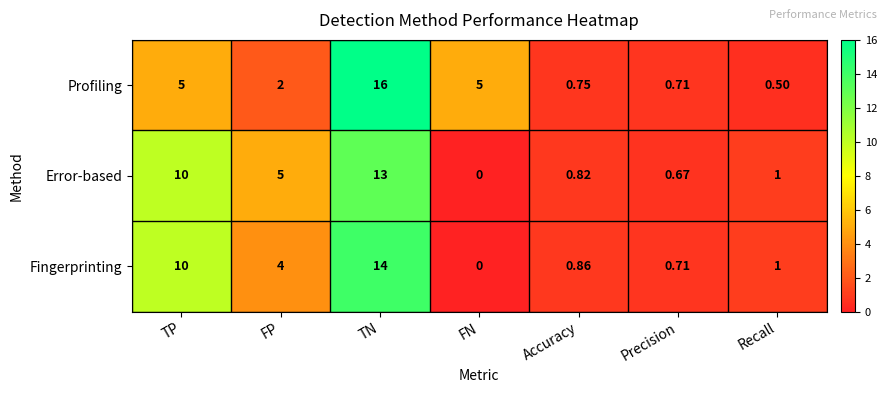

What is the greatest value displayed?

16.0